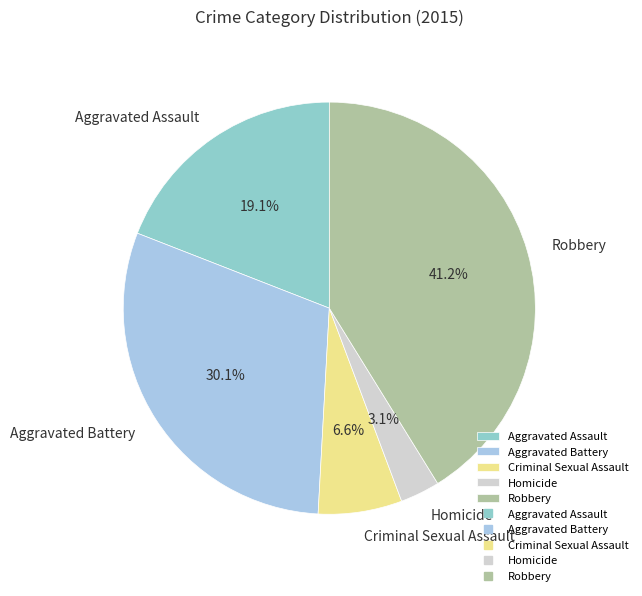

Between Homicide and Aggravated Assault, which is larger?

Aggravated Assault